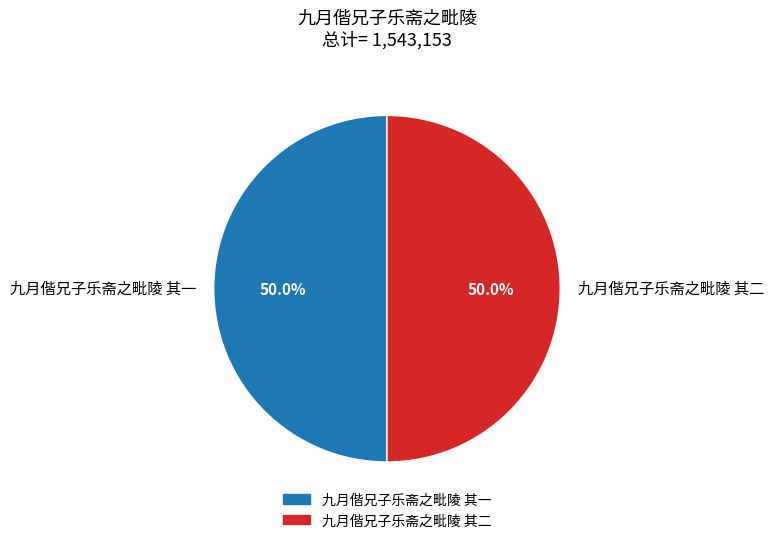

True or false: 九月偕兄子乐斋之毗陵 其一 accounts for 50% of the total.

True